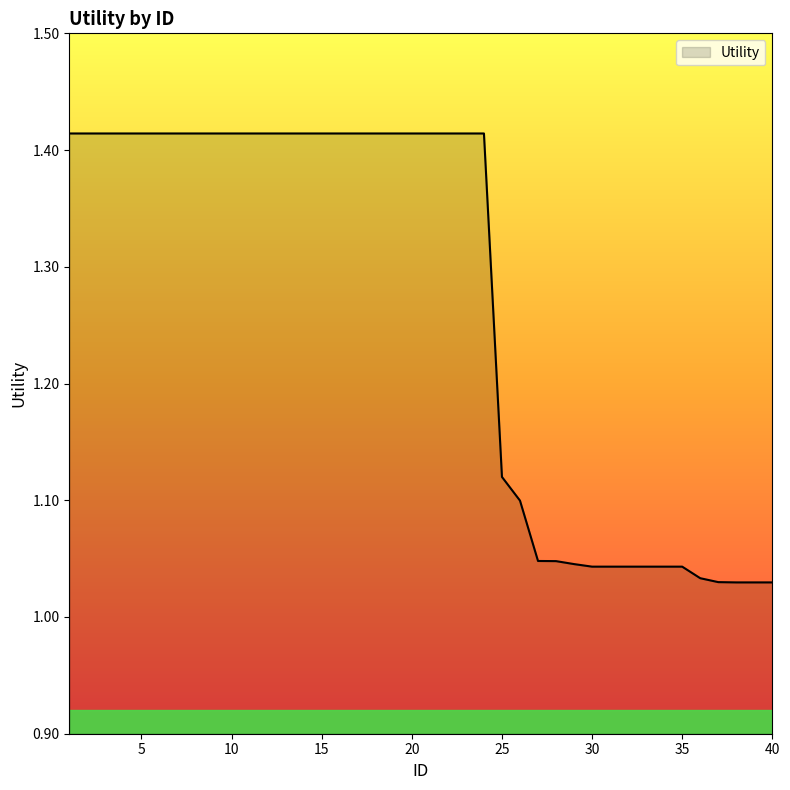

What is the difference between the maximum and minimum values?

0.4